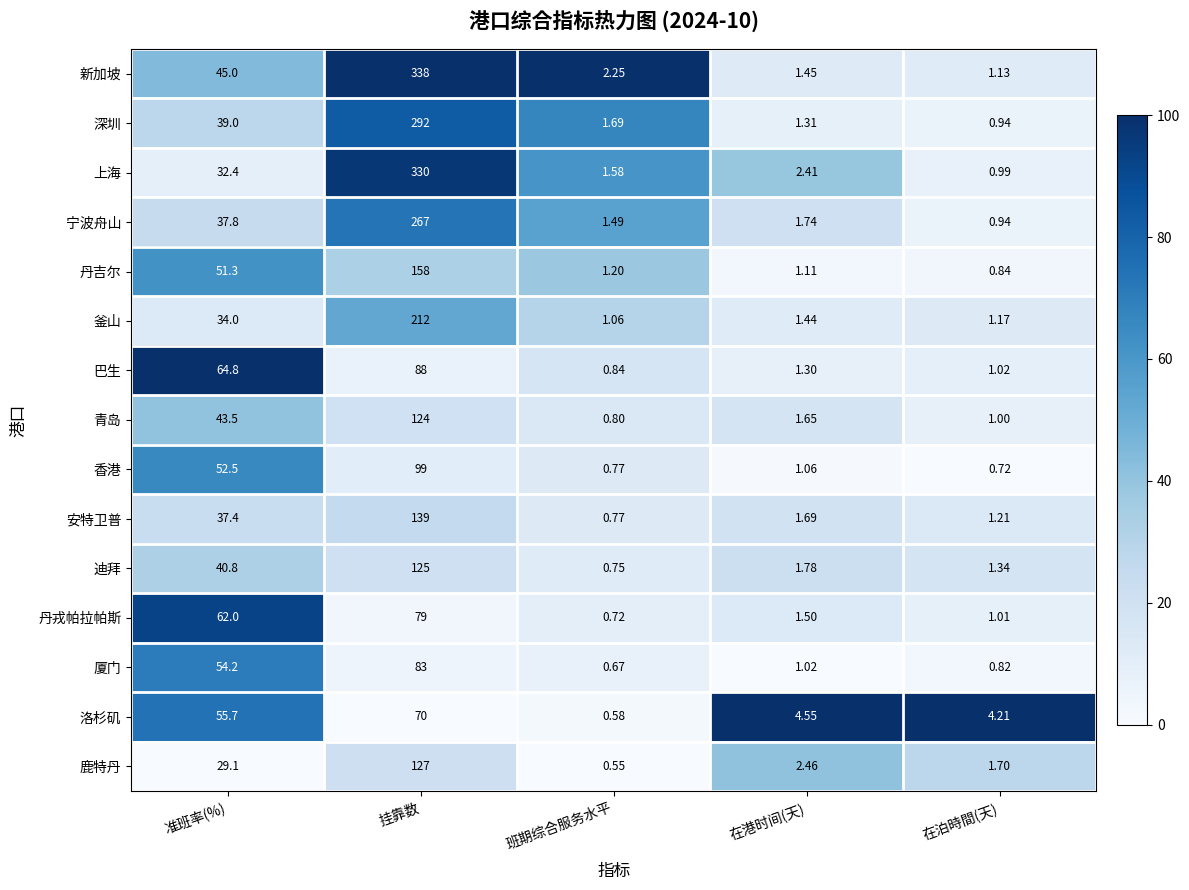

Where is 新加坡 nearest to the value 169?

准班率(%)